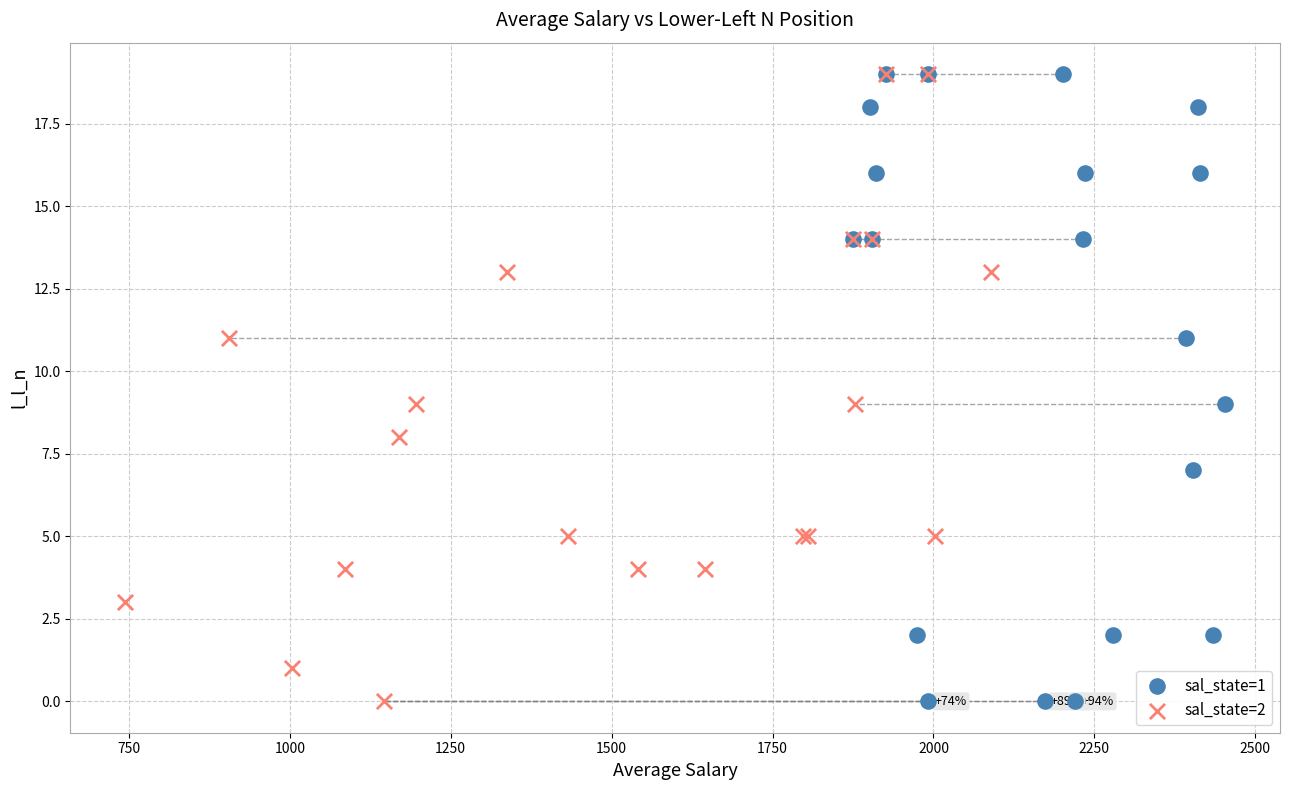

What are all the series names shown in the legend?

sal_state=1, sal_state=2